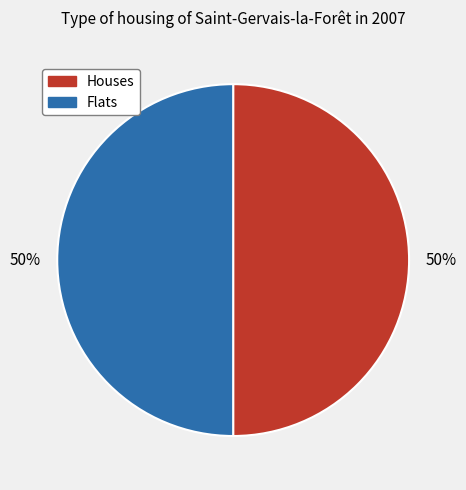

To the nearest percent, what is the average slice percentage?

50%